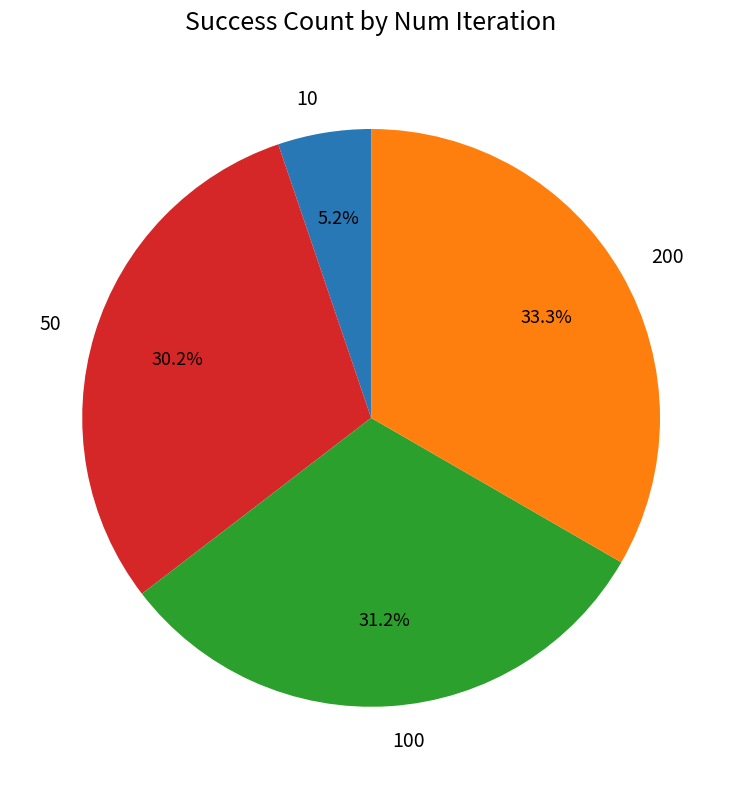

Does 200 represent more than half of the total?

No